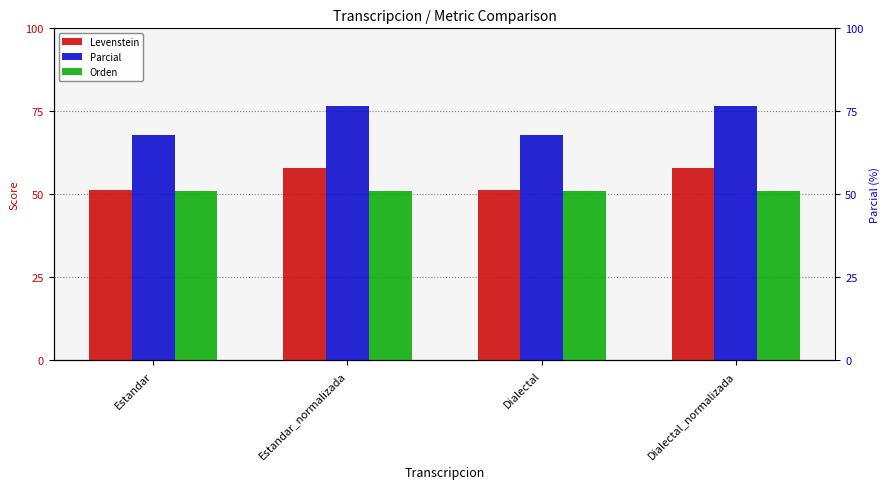

Reading right to left, what are all the values shown in this chart?

Levenstein: 58.1	51.4	58.1	51.4
Parcial: 76.6	68.0	76.6	68.0
Orden: 50.9	50.9	50.9	50.9